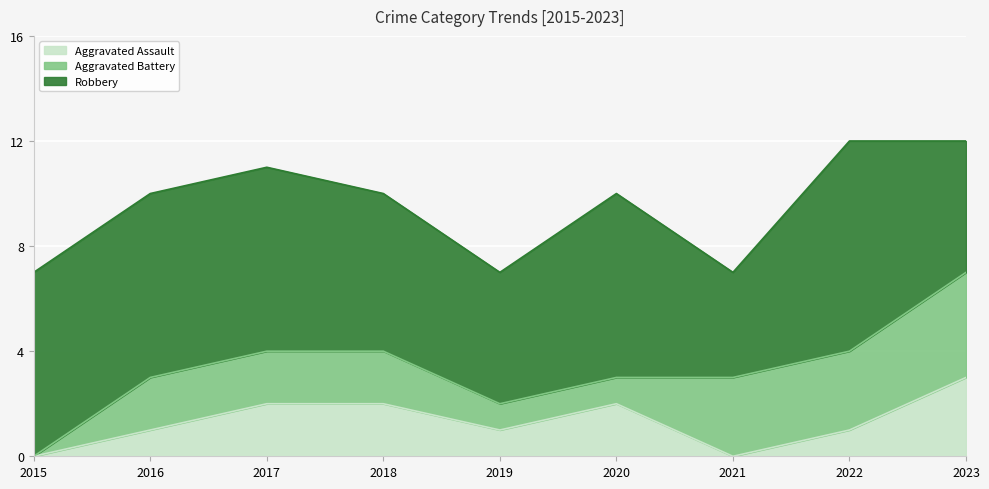

List the labels in order of Robbery value, largest first.

2022, 2015, 2016, 2017, 2020, 2018, 2019, 2023, 2021